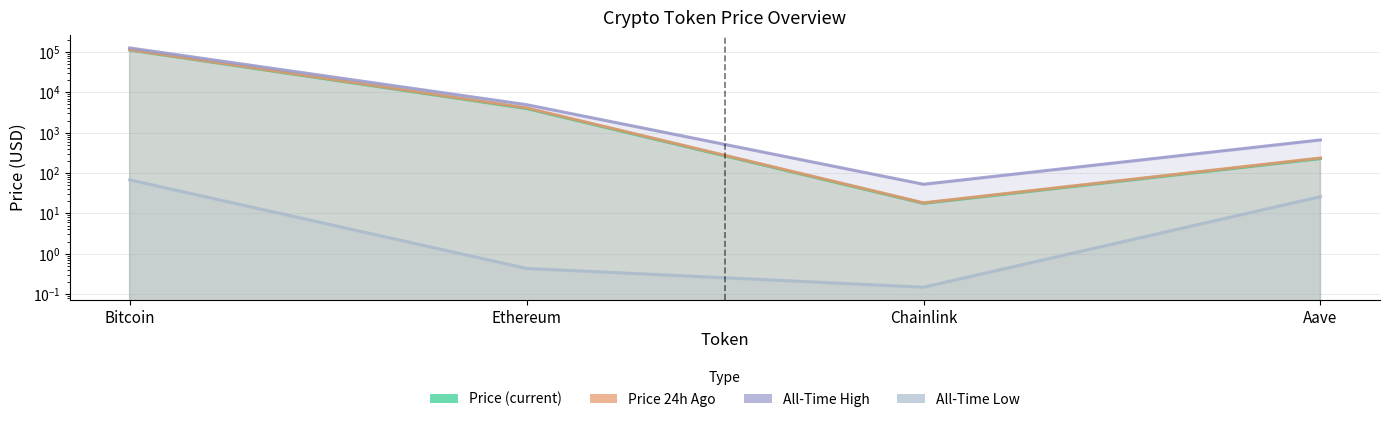

At which category is the sum across all series the highest?

Bitcoin